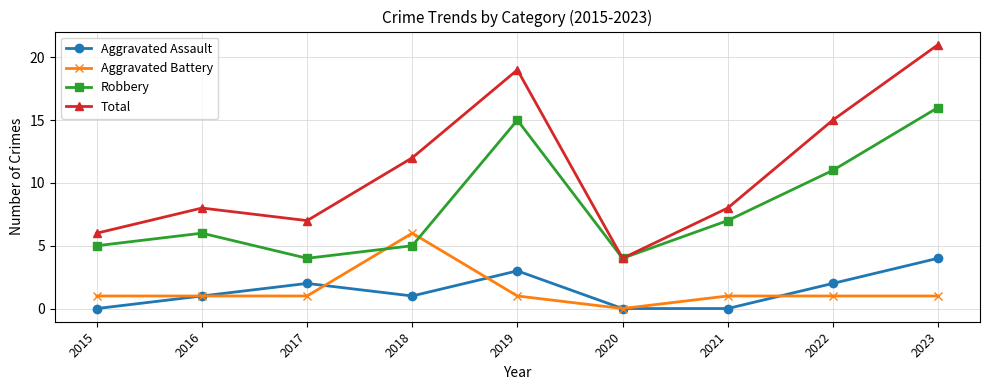

Between 2020 and 2021, which series saw the biggest shift?

Total